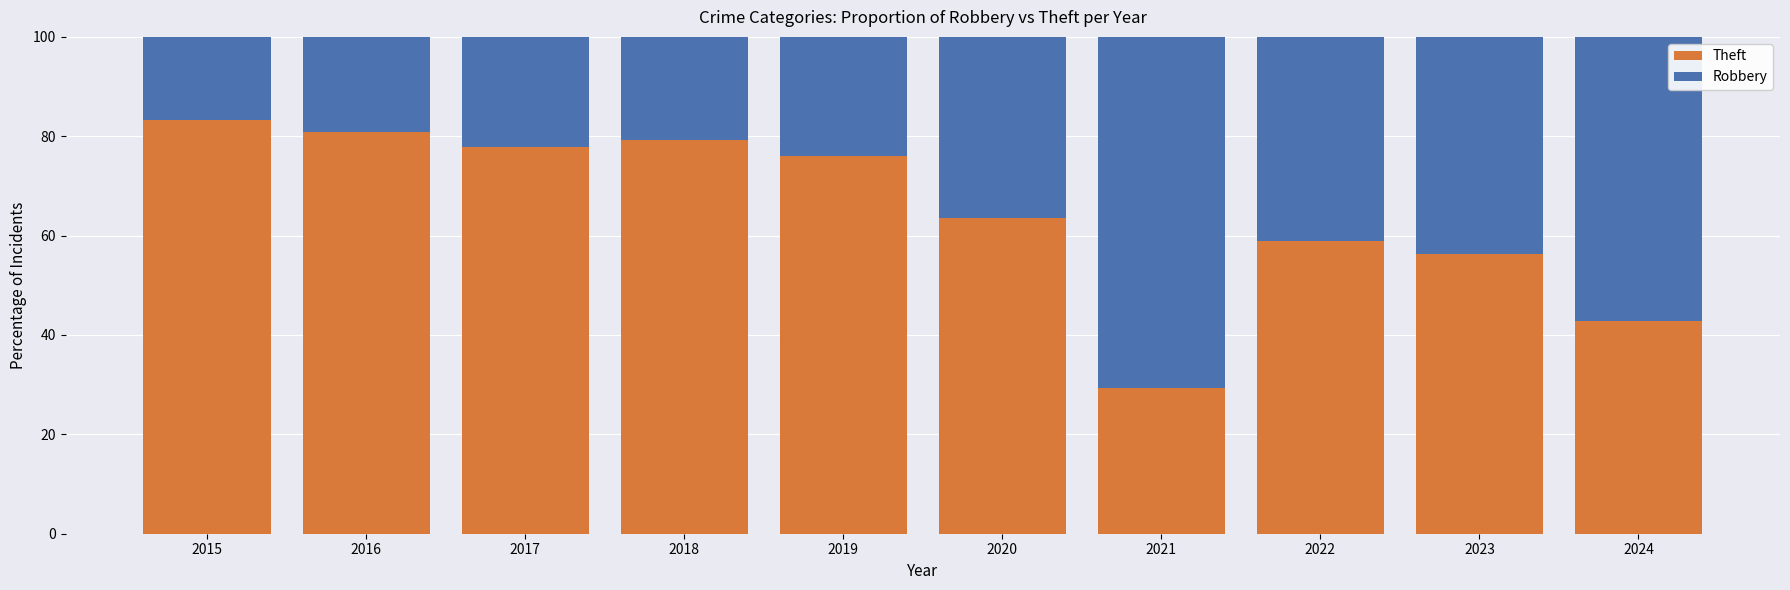

What is the average value of the Theft series?

64.8